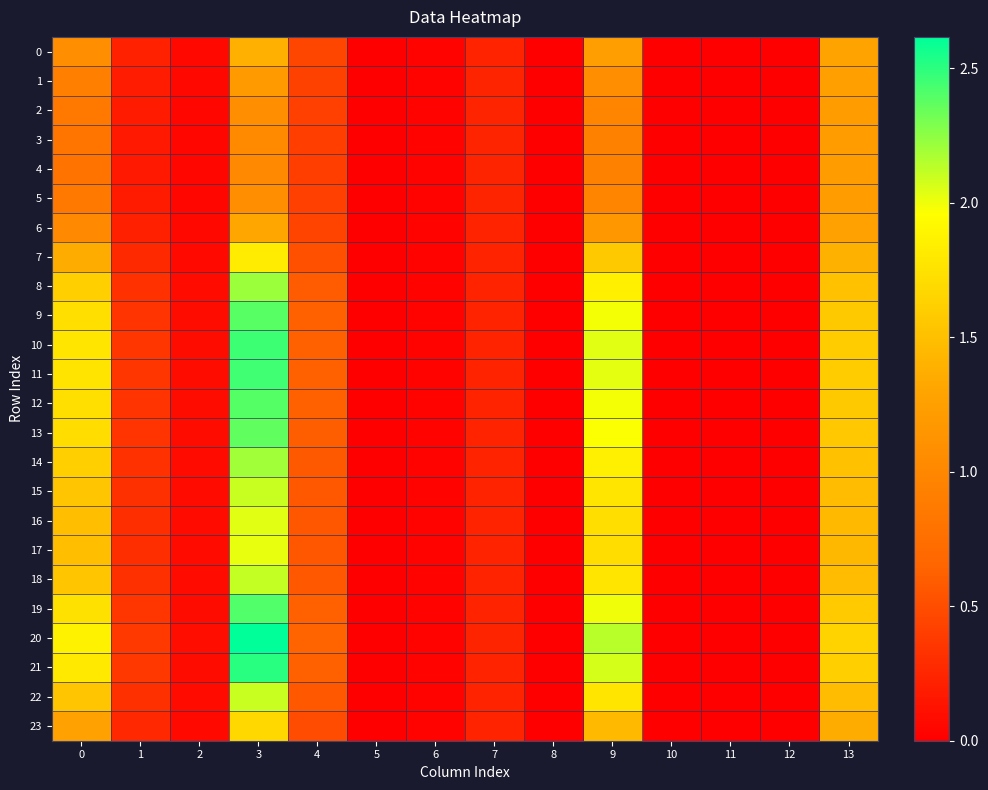

Reading left to right, extract all data points from this chart.

0: 0=1.1	1=0.2	2=0.1	3=1.4	4=0.5	5=0.0	6=0.0	7=0.2	8=0.0	9=1.2	10=0.0	11=0.0	12=0.0	13=1.3
1: 0=0.9	1=0.2	2=0.1	3=1.2	4=0.4	5=0.0	6=0.0	7=0.2	8=0.0	9=1.1	10=0.0	11=0.0	12=0.0	13=1.2
2: 0=0.8	1=0.2	2=0.0	3=1.1	4=0.4	5=0.0	6=0.0	7=0.2	8=0.0	9=1.0	10=0.0	11=0.0	12=0.0	13=1.2
3: 0=0.8	1=0.2	2=0.0	3=1.0	4=0.4	5=0.0	6=0.0	7=0.2	8=0.0	9=0.9	10=0.0	11=0.0	12=0.0	13=1.2
4: 0=0.8	1=0.2	2=0.0	3=1.0	4=0.4	5=0.0	6=0.0	7=0.2	8=0.0	9=0.9	10=0.0	11=0.0	12=0.0	13=1.2
5: 0=0.8	1=0.2	2=0.0	3=1.1	4=0.4	5=0.0	6=0.0	7=0.2	8=0.0	9=1.0	10=0.0	11=0.0	12=0.0	13=1.2
6: 0=1.0	1=0.2	2=0.1	3=1.3	4=0.4	5=0.0	6=0.0	7=0.2	8=0.0	9=1.2	10=0.0	11=0.0	12=0.0	13=1.3
7: 0=1.4	1=0.3	2=0.1	3=1.8	4=0.5	5=0.0	6=0.0	7=0.2	8=0.0	9=1.6	10=0.0	11=0.0	12=0.0	13=1.4
8: 0=1.6	1=0.3	2=0.1	3=2.2	4=0.6	5=0.0	6=0.0	7=0.2	8=0.0	9=1.9	10=0.0	11=0.0	12=0.0	13=1.5
9: 0=1.7	1=0.3	2=0.1	3=2.4	4=0.6	5=0.0	6=0.0	7=0.2	8=0.0	9=2.0	10=0.0	11=0.0	12=0.0	13=1.6
10: 0=1.8	1=0.4	2=0.1	3=2.5	4=0.6	5=0.0	6=0.0	7=0.2	8=0.0	9=2.0	10=0.0	11=0.0	12=0.0	13=1.6
11: 0=1.8	1=0.4	2=0.1	3=2.4	4=0.6	5=0.0	6=0.0	7=0.2	8=0.0	9=2.0	10=0.0	11=0.0	12=0.0	13=1.6
12: 0=1.7	1=0.3	2=0.1	3=2.4	4=0.6	5=0.0	6=0.0	7=0.2	8=0.0	9=2.0	10=0.0	11=0.0	12=0.0	13=1.6
13: 0=1.7	1=0.3	2=0.1	3=2.4	4=0.6	5=0.0	6=0.0	7=0.2	8=0.0	9=2.0	10=0.0	11=0.0	12=0.0	13=1.6
14: 0=1.6	1=0.3	2=0.1	3=2.2	4=0.6	5=0.0	6=0.0	7=0.2	8=0.0	9=1.8	10=0.0	11=0.0	12=0.0	13=1.5
15: 0=1.5	1=0.3	2=0.1	3=2.1	4=0.6	5=0.0	6=0.0	7=0.2	8=0.0	9=1.8	10=0.0	11=0.0	12=0.0	13=1.5
16: 0=1.5	1=0.3	2=0.1	3=2.0	4=0.6	5=0.0	6=0.0	7=0.2	8=0.0	9=1.7	10=0.0	11=0.0	12=0.0	13=1.5
17: 0=1.5	1=0.3	2=0.1	3=2.0	4=0.6	5=0.0	6=0.0	7=0.2	8=0.0	9=1.7	10=0.0	11=0.0	12=0.0	13=1.4
18: 0=1.5	1=0.3	2=0.1	3=2.1	4=0.6	5=0.0	6=0.0	7=0.2	8=0.0	9=1.8	10=0.0	11=0.0	12=0.0	13=1.5
19: 0=1.7	1=0.3	2=0.1	3=2.4	4=0.6	5=0.0	6=0.0	7=0.2	8=0.0	9=2.0	10=0.0	11=0.0	12=0.0	13=1.6
20: 0=1.9	1=0.4	2=0.1	3=2.6	4=0.7	5=0.0	6=0.0	7=0.2	8=0.0	9=2.1	10=0.0	11=0.0	12=0.0	13=1.6
21: 0=1.8	1=0.4	2=0.1	3=2.5	4=0.6	5=0.0	6=0.0	7=0.2	8=0.0	9=2.1	10=0.0	11=0.0	12=0.0	13=1.6
22: 0=1.5	1=0.3	2=0.1	3=2.1	4=0.6	5=0.0	6=0.0	7=0.2	8=0.0	9=1.8	10=0.0	11=0.0	12=0.0	13=1.5
23: 0=1.3	1=0.3	2=0.1	3=1.7	4=0.5	5=0.0	6=0.0	7=0.2	8=0.0	9=1.5	10=0.0	11=0.0	12=0.0	13=1.4